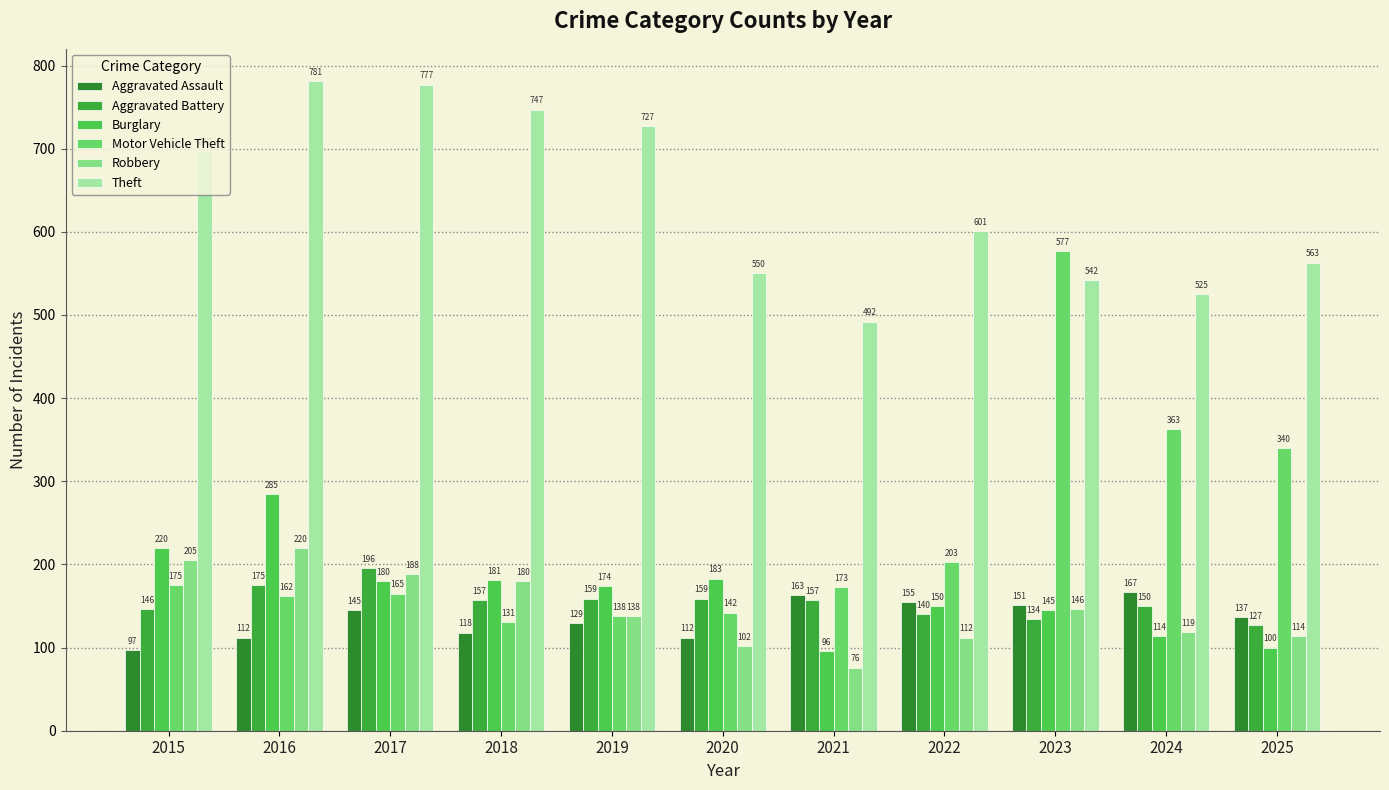

List the series in order of their peak value, lowest first.

Aggravated Assault, Aggravated Battery, Robbery, Burglary, Motor Vehicle Theft, Theft